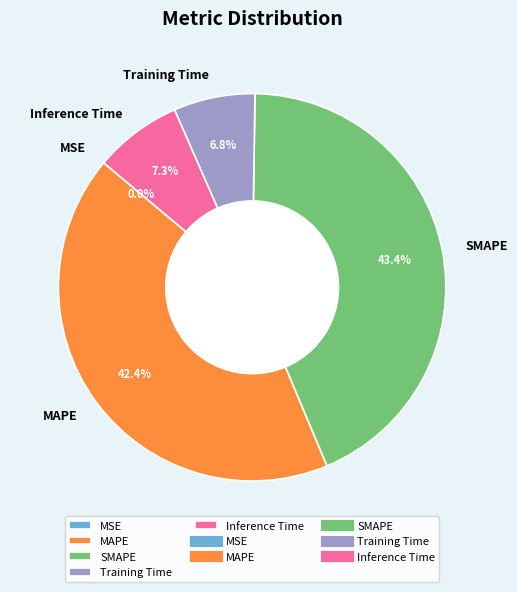

Which has a higher value, Training Time or Inference Time?

Inference Time